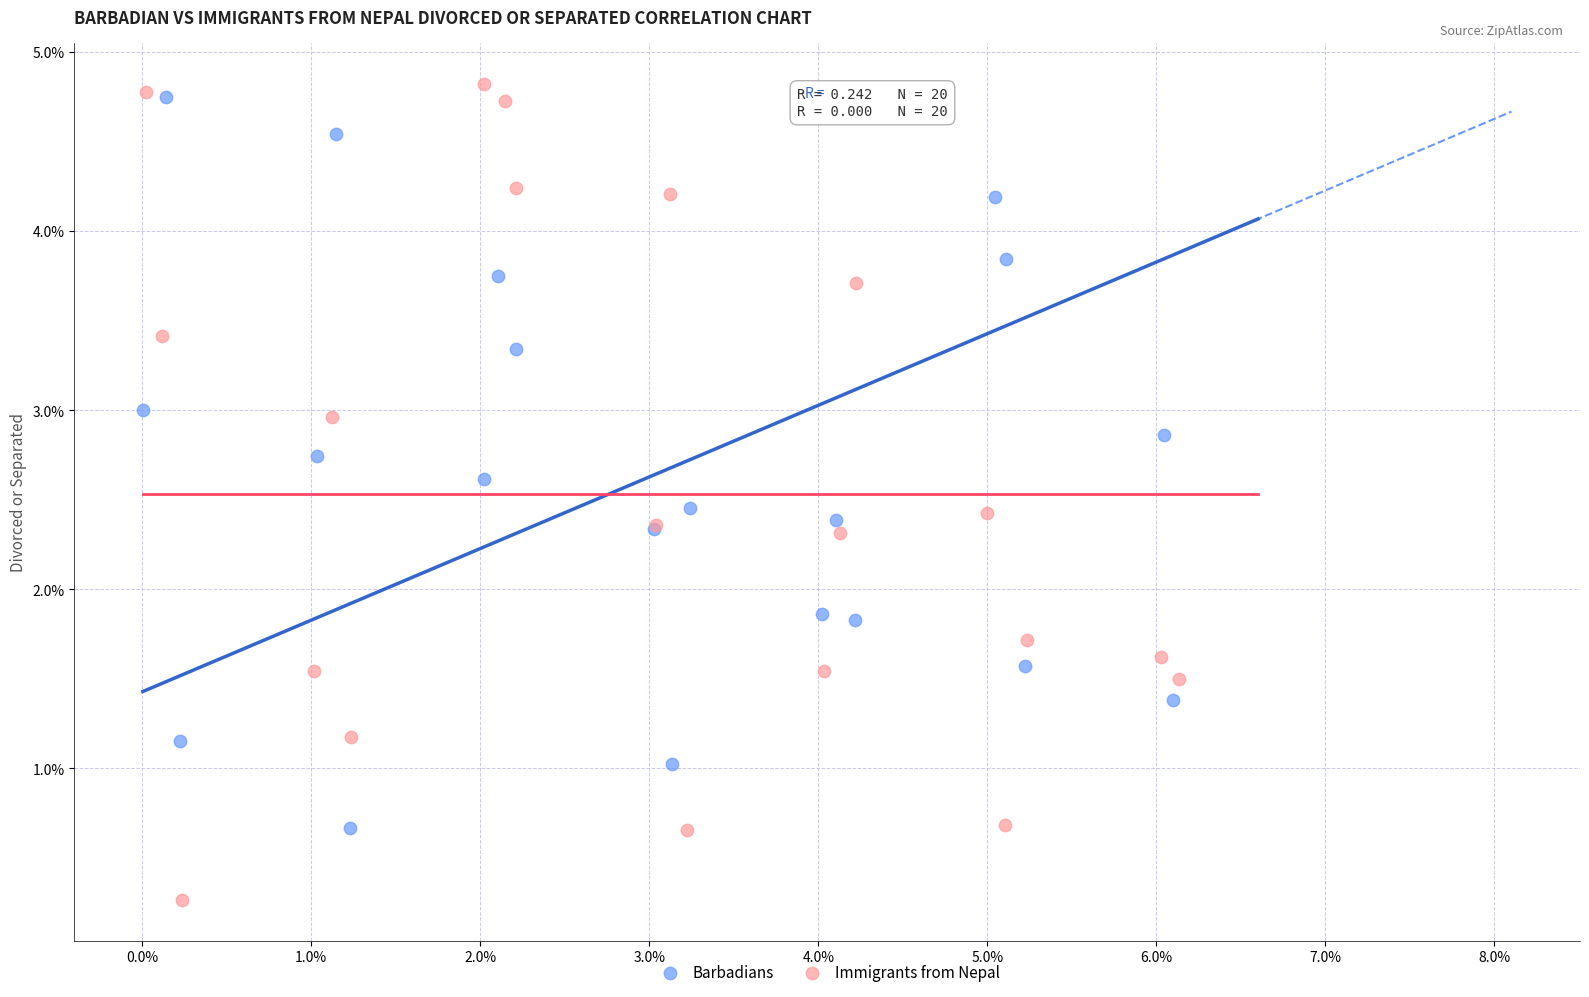

What are all the series names shown in the legend?

Barbadians, Immigrants from Nepal